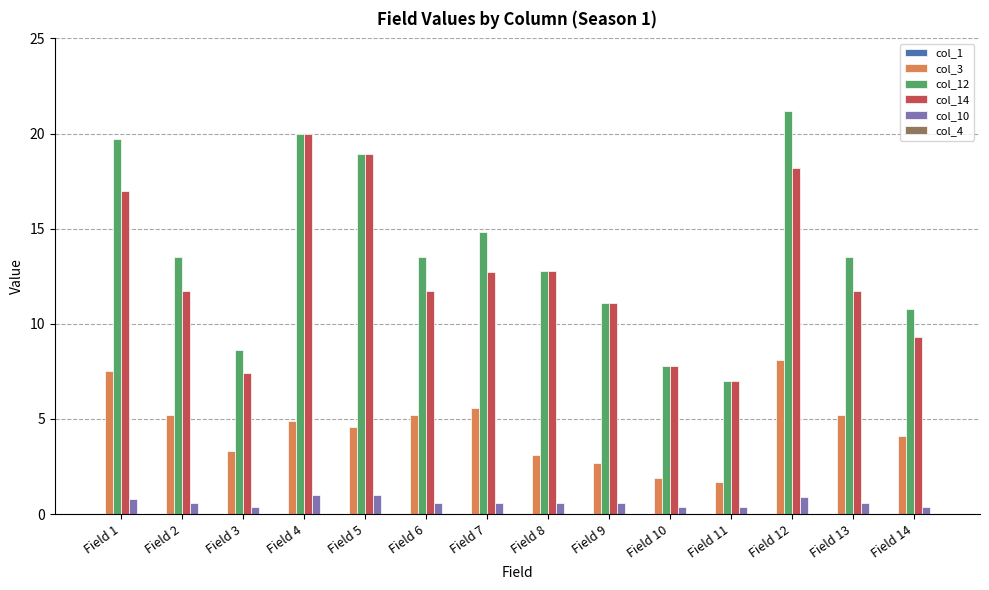

Is it true that col_12 equals 21.2 at Field 8?

False